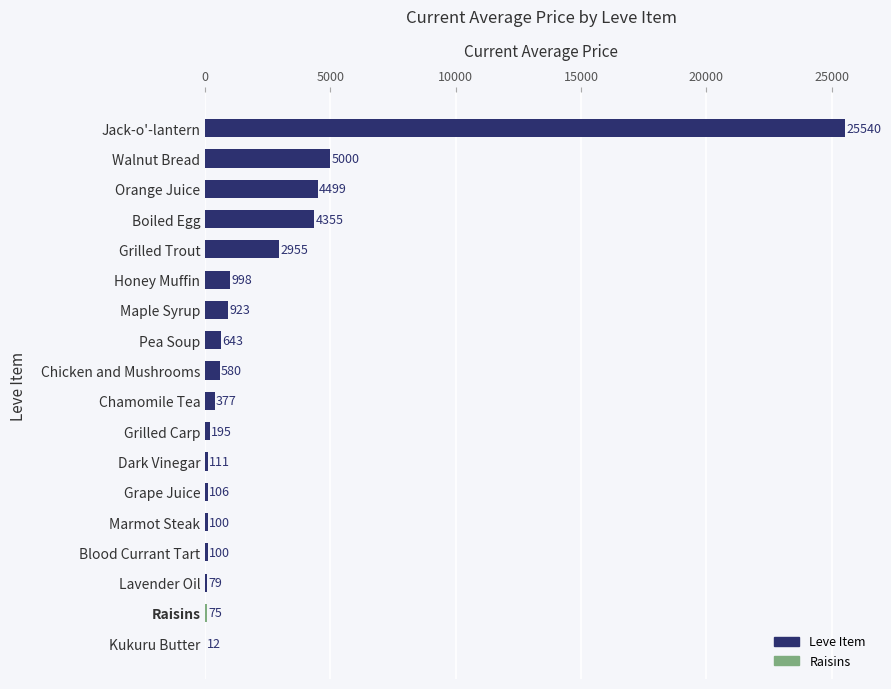

True or false: the data shows 106 at Grape Juice.

True